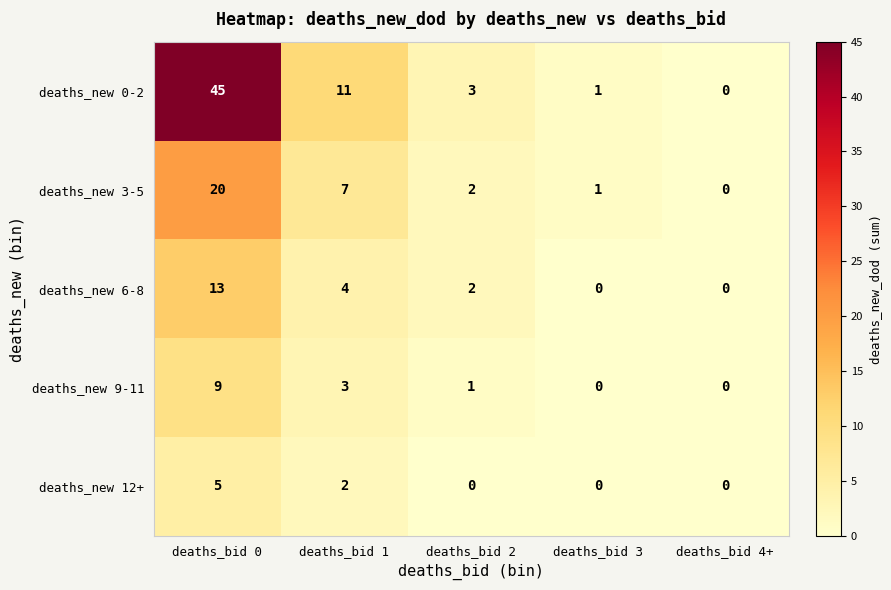

Where is deaths_new 6-8 nearest to the value 6?

deaths_bid 1